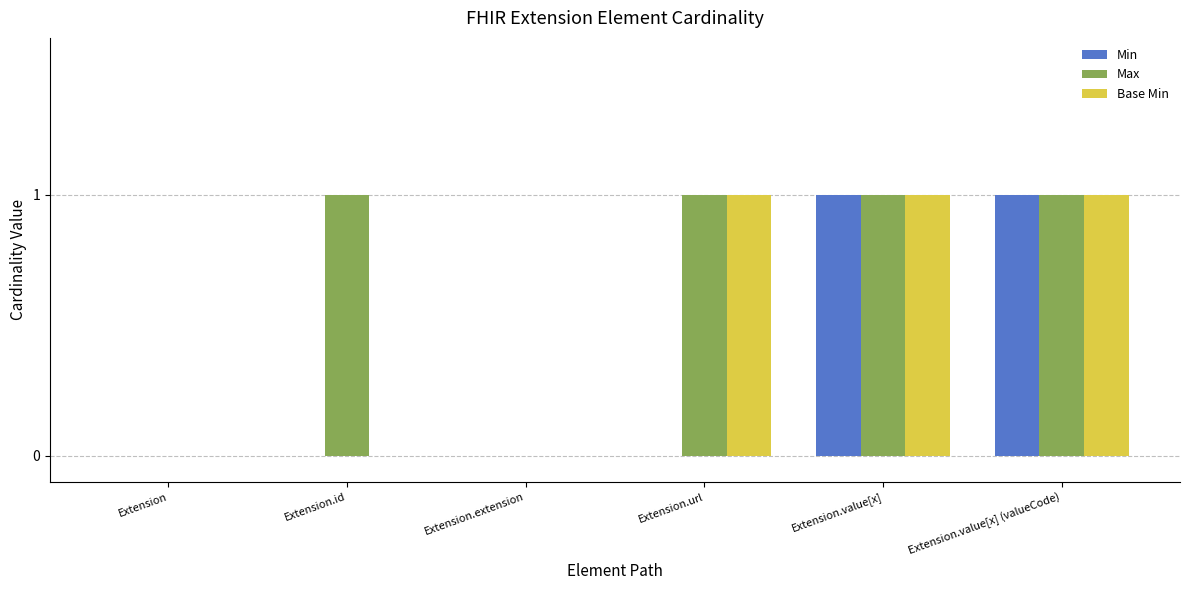

What is the sum of all Base Min values?

3